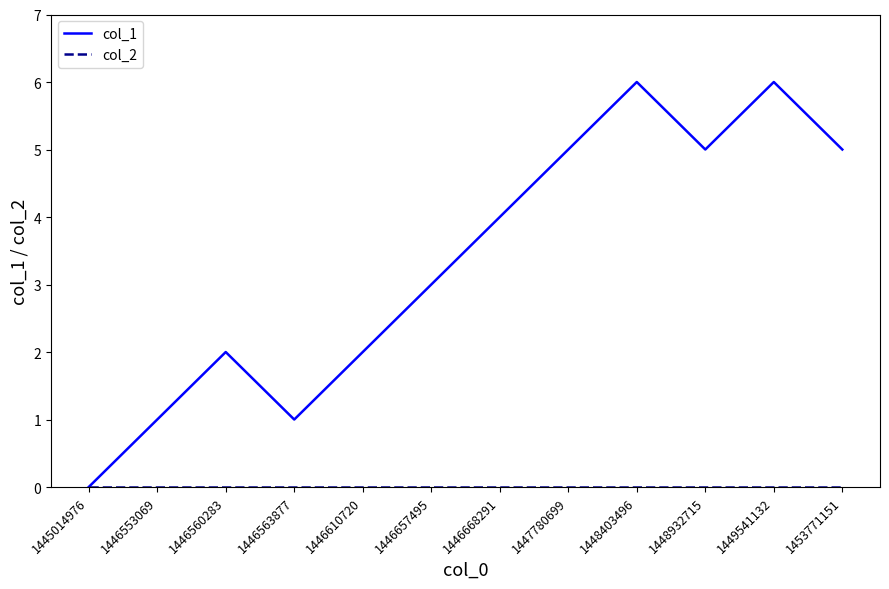

The value of col_1 at 1446657495 is 3. True or false?

True